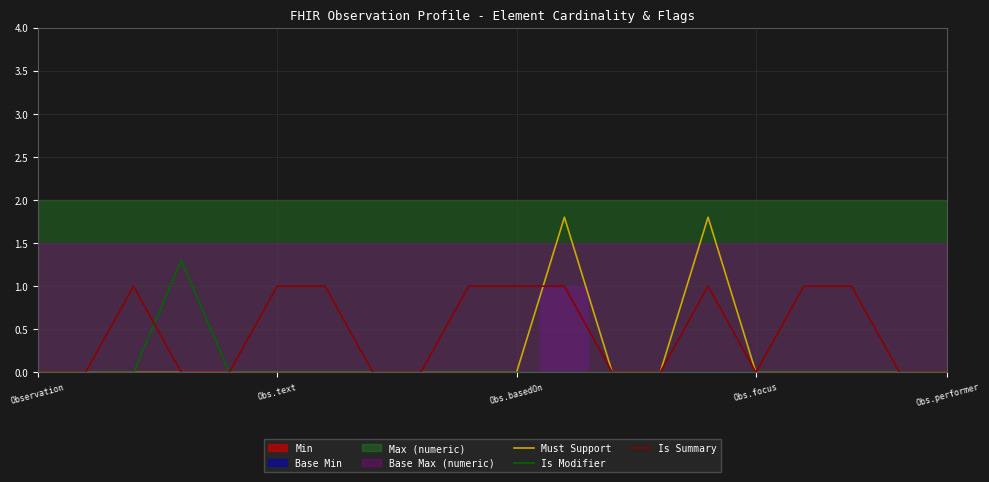

What is the maximum value for Is Modifier?

1.3